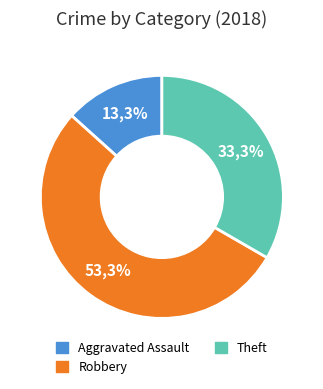

Is the sum of Aggravated Assault and Criminal Sexual Assault greater than half?

No